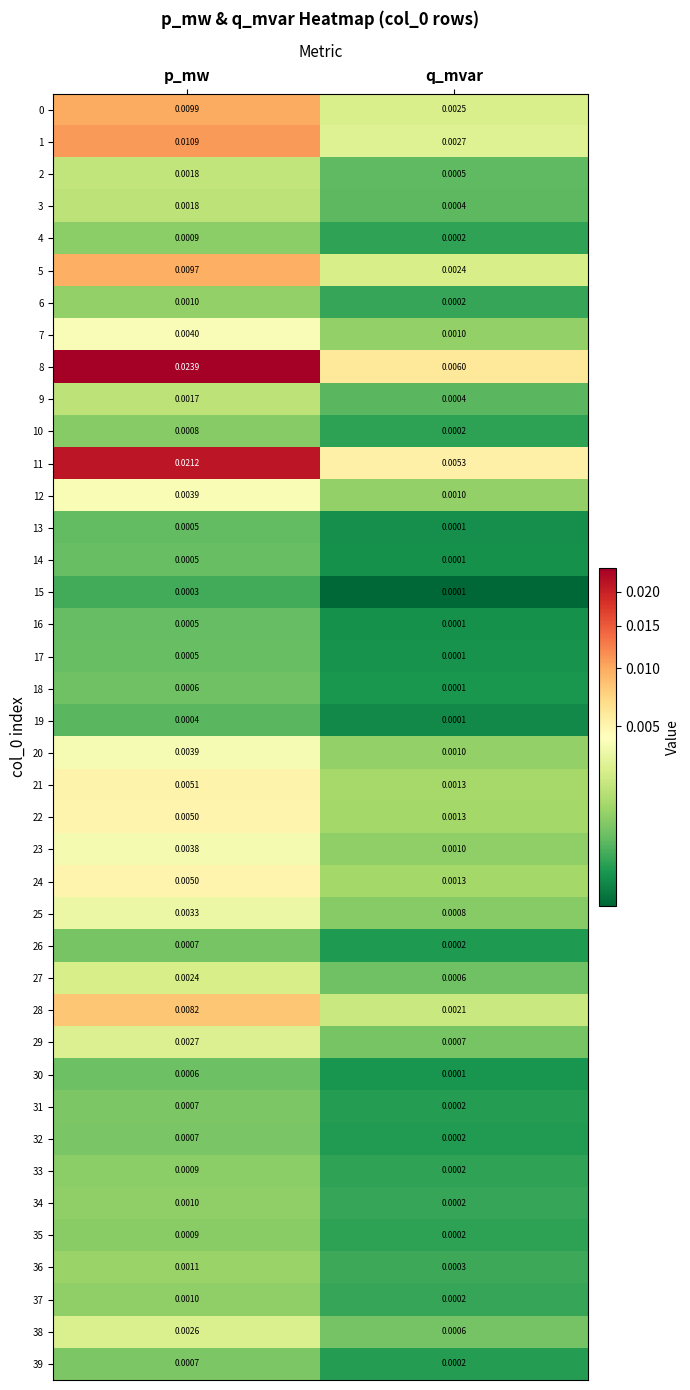

At how many categories does at least one series exceed 0?

2